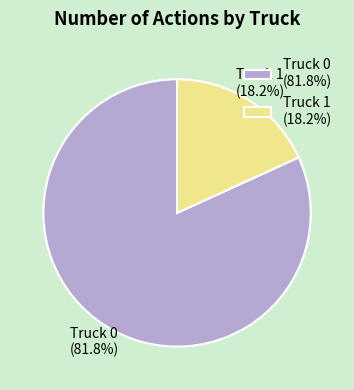

Do Truck 0 and Truck 1 together represent more than half of the pie?

Yes